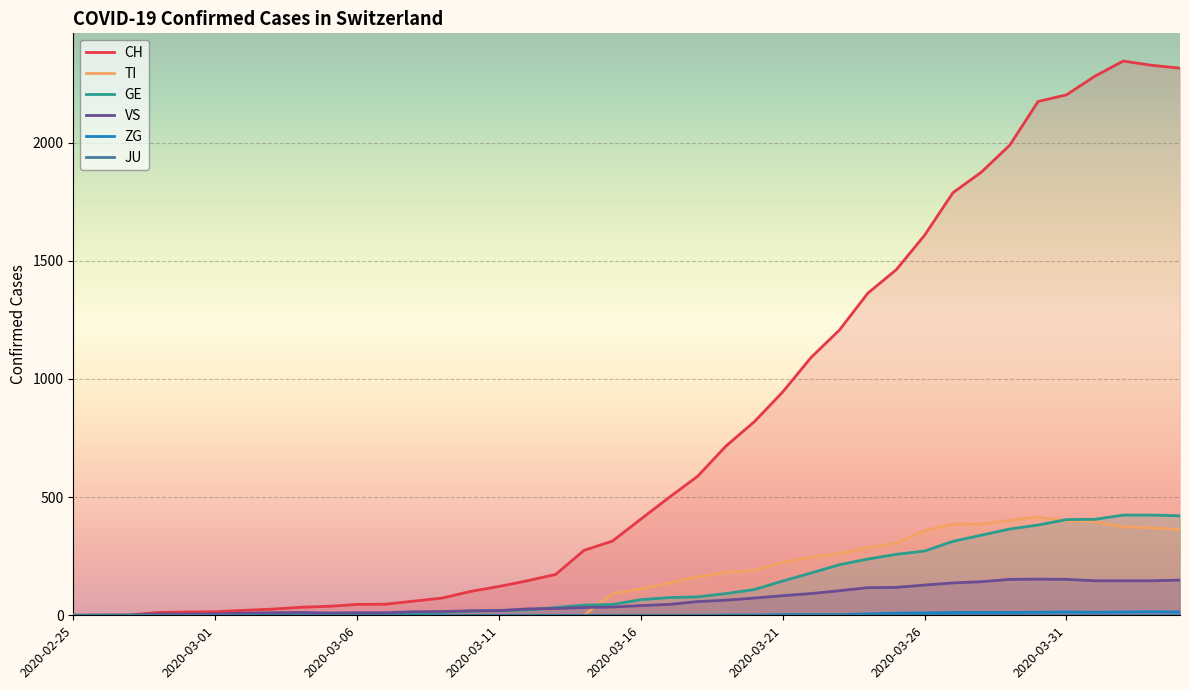

Is it true that VS equals 153 at 2020-03-30?

True